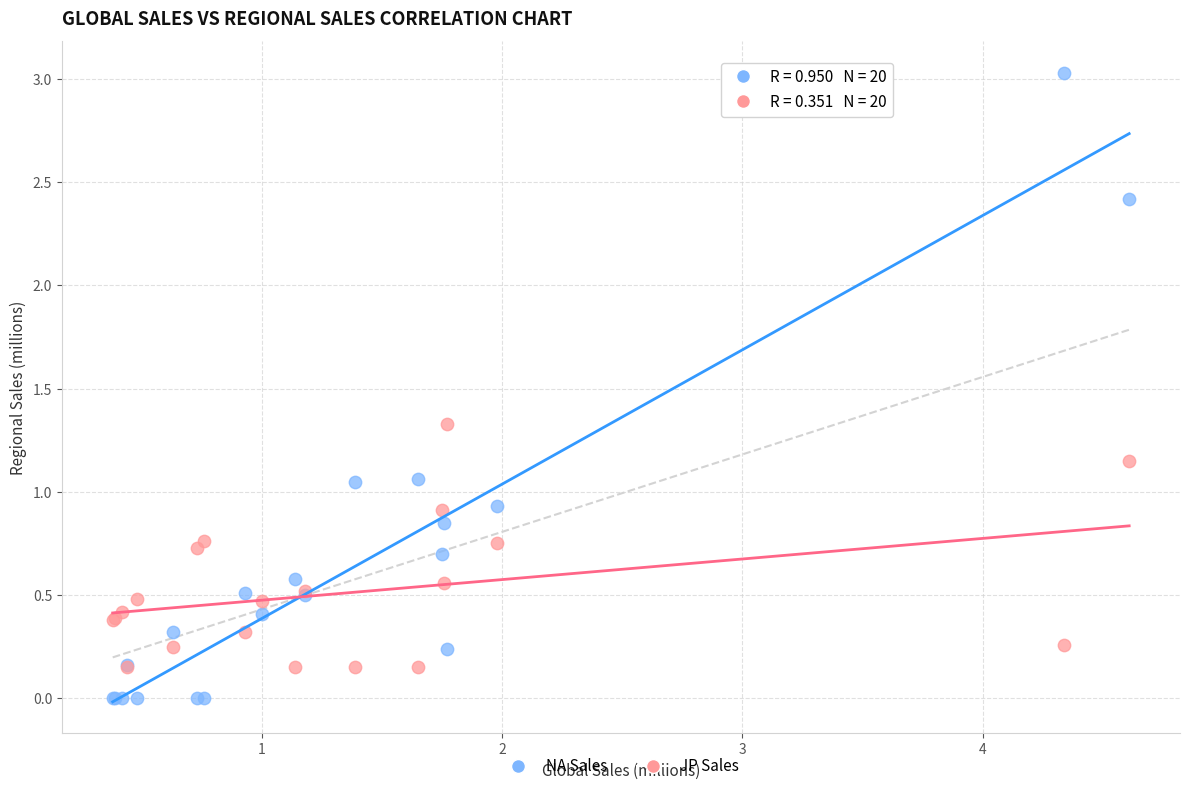

Which series contains the highest Y value?

NA Sales